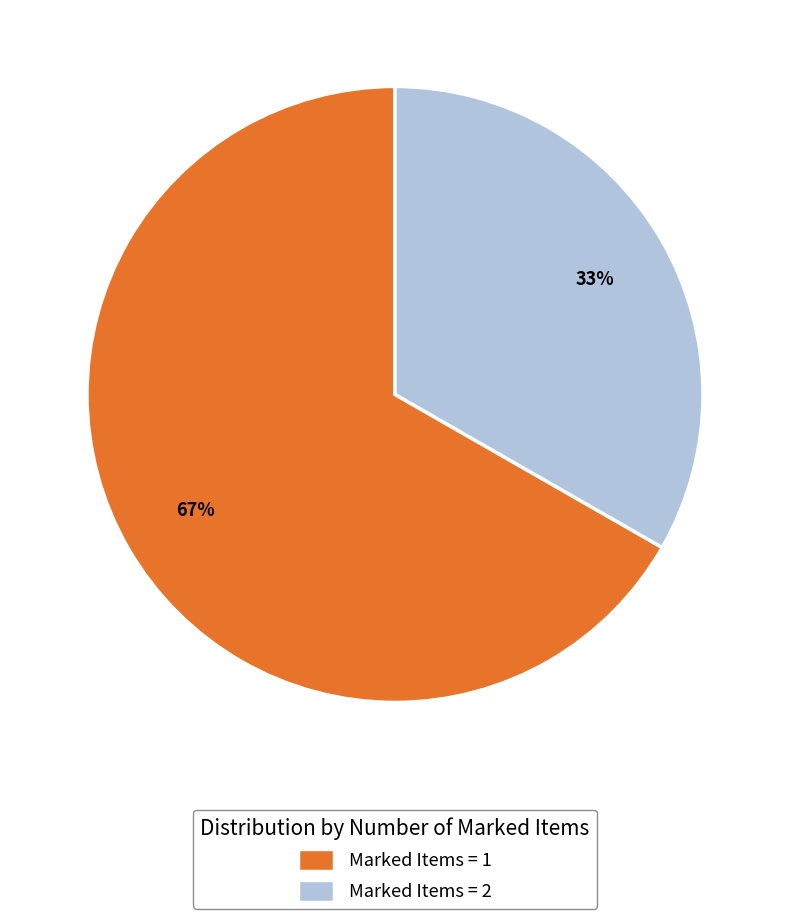

Combined, do Marked Items = 1 and Marked Items = 2 account for over 50%?

Yes